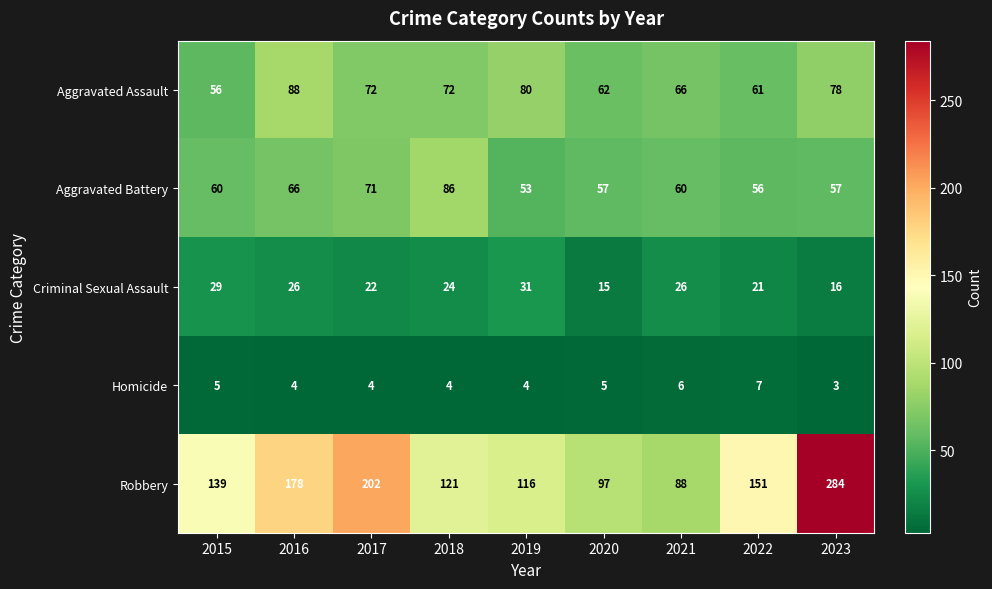

How many categories are shown in the chart?

9